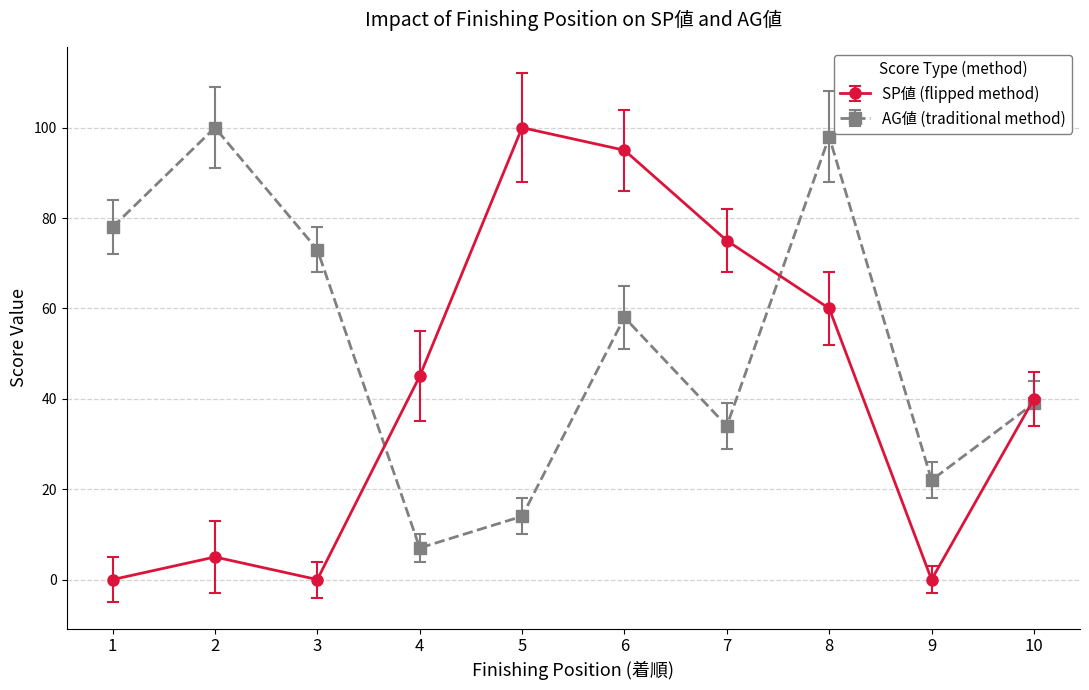

What is the value of the AG値 (traditional method) point at the 2nd from the left?

100